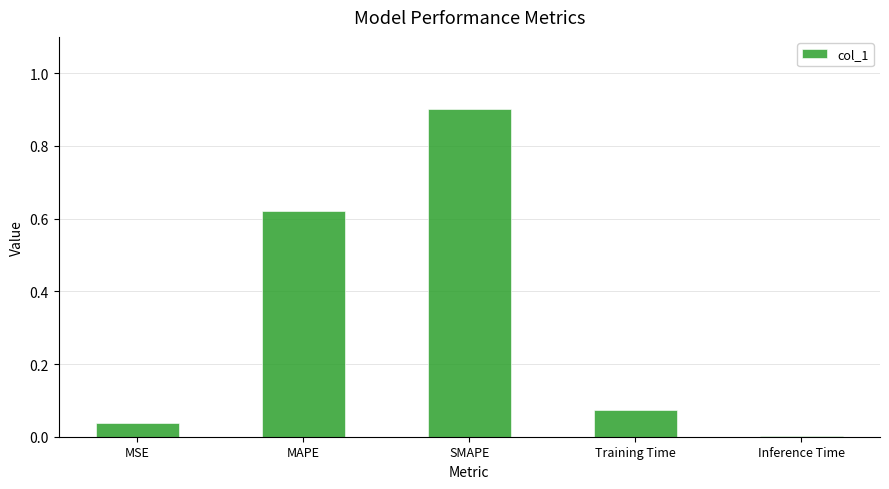

True or false: the data shows 0.0 at MSE.

True